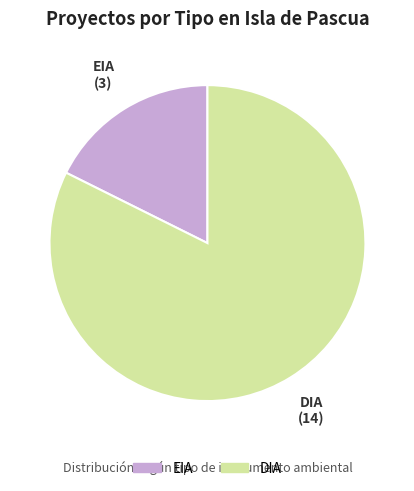

Which has a higher value, DIA or EIA?

DIA